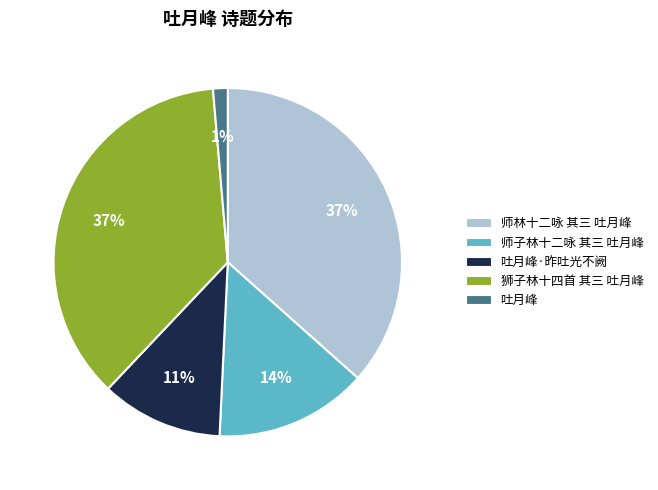

To the nearest percent, what portion does 师子林十二咏 其三 吐月峰 represent?

14%